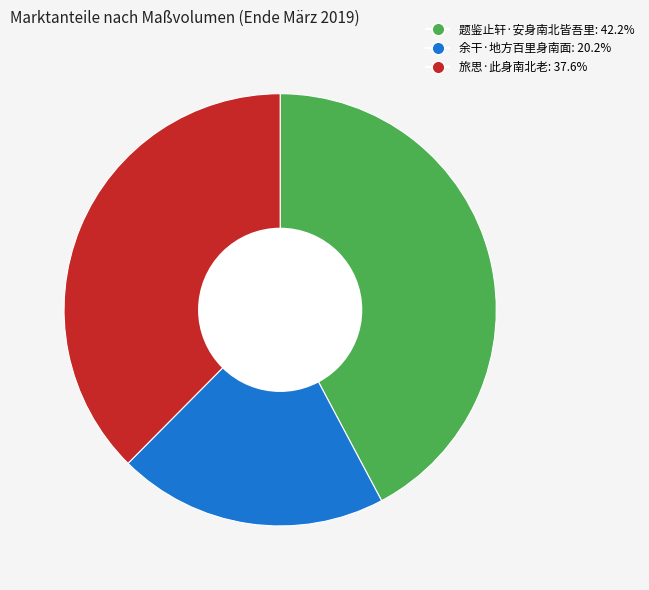

Which category has the smallest portion of the pie?

余干·地方百里身南面